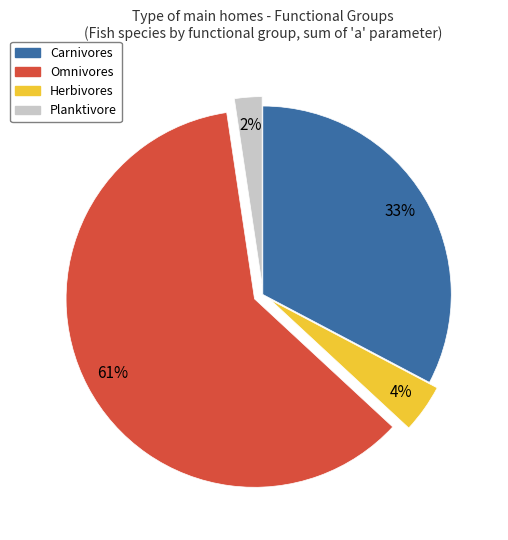

Between Omnivores and Planktivore, which is larger?

Omnivores